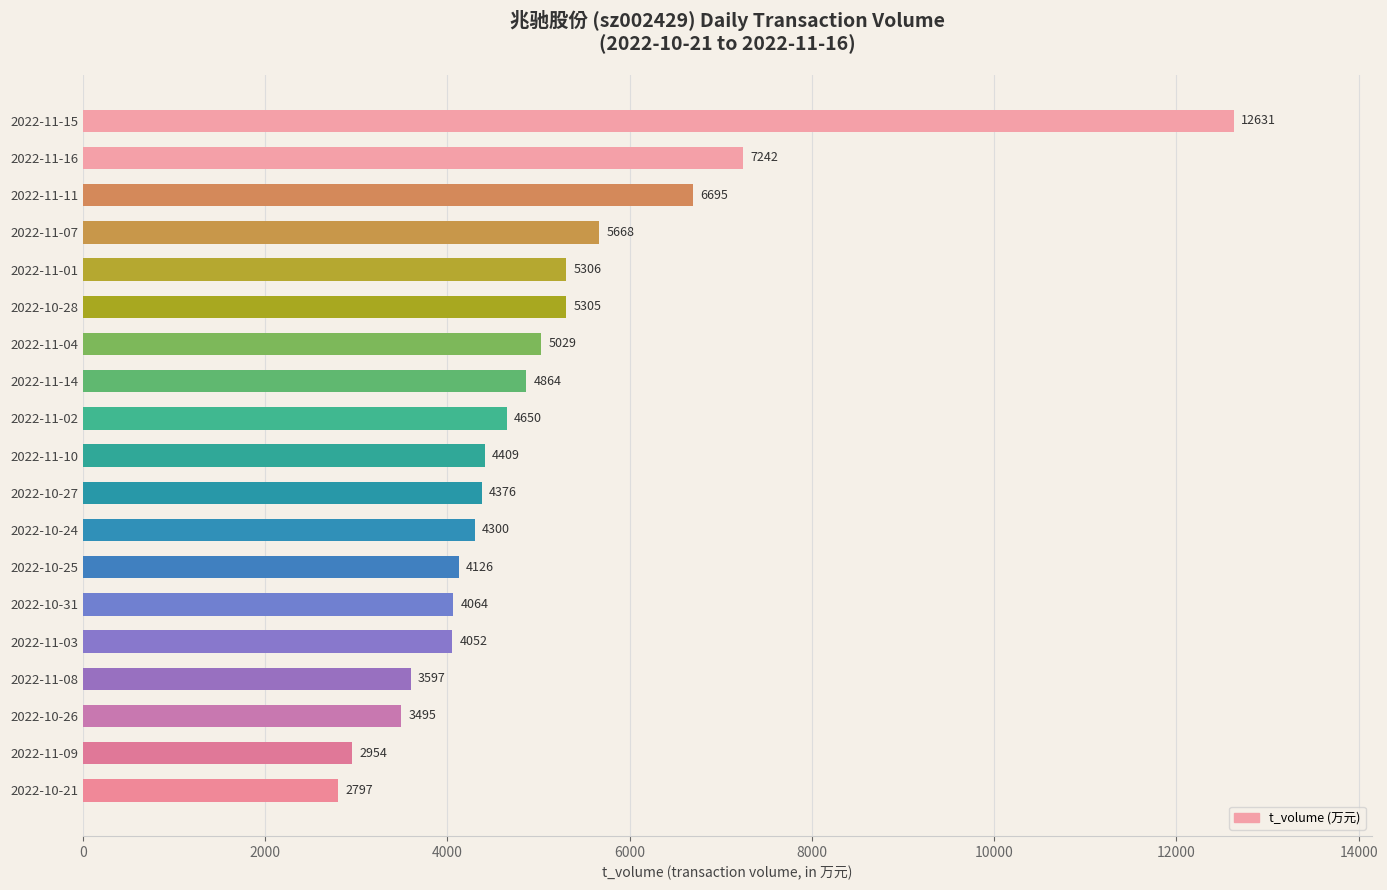

Approximately how many times larger is the value at 2022-11-07 compared to 2022-11-16?

0.8